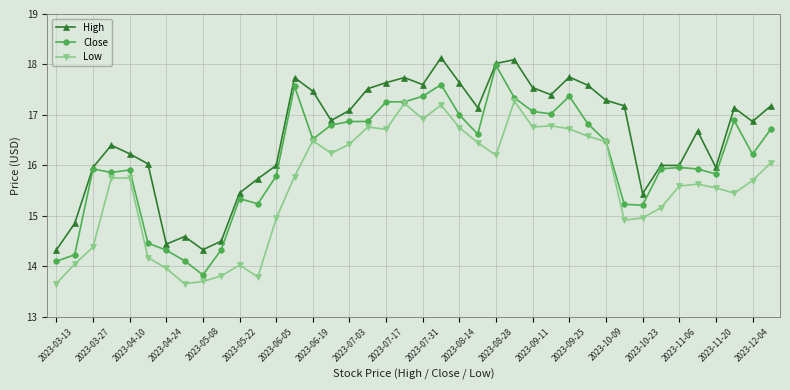

What is the value of the Close point at the 25th from the left?

18.0